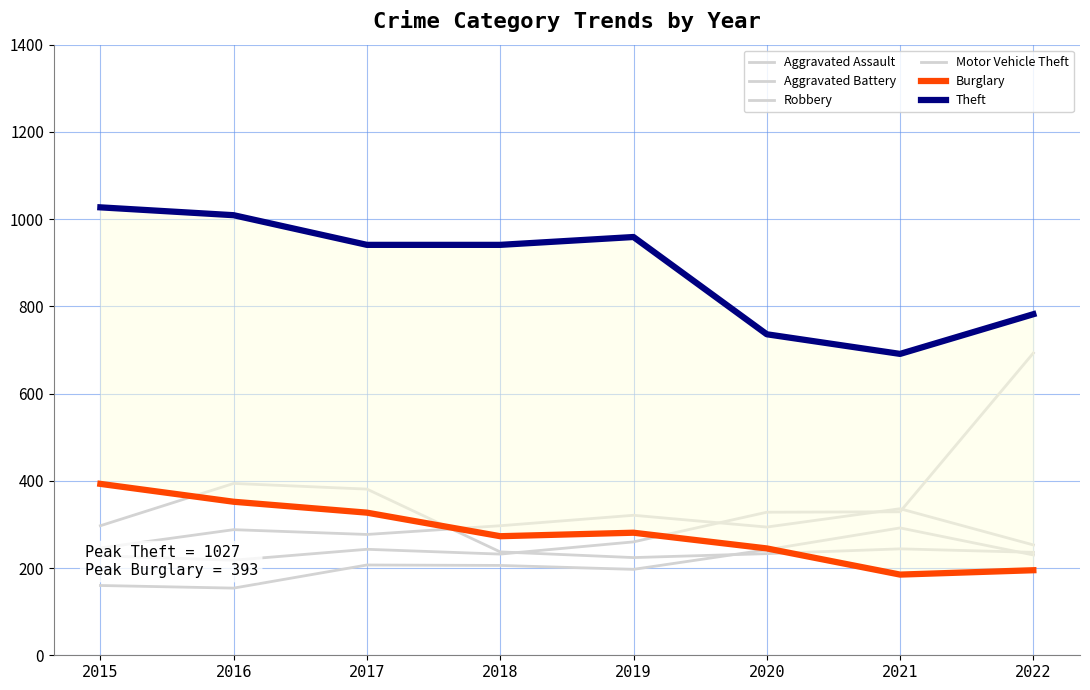

Between 2017 and 2020, which series saw the biggest shift?

Theft